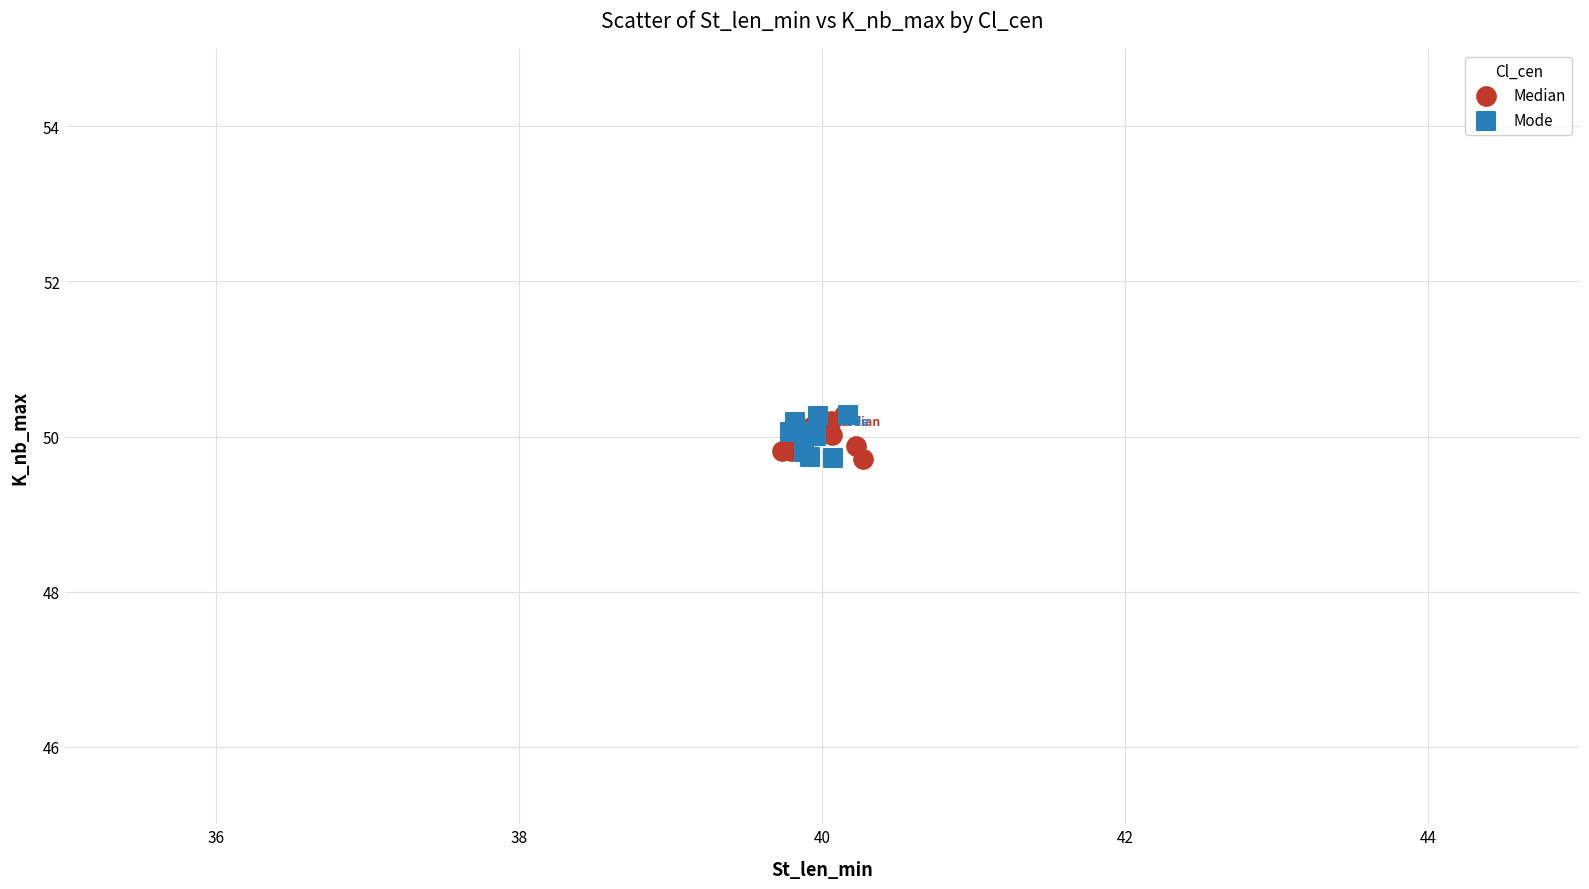

What are all the series names shown in the legend?

Median, Mode